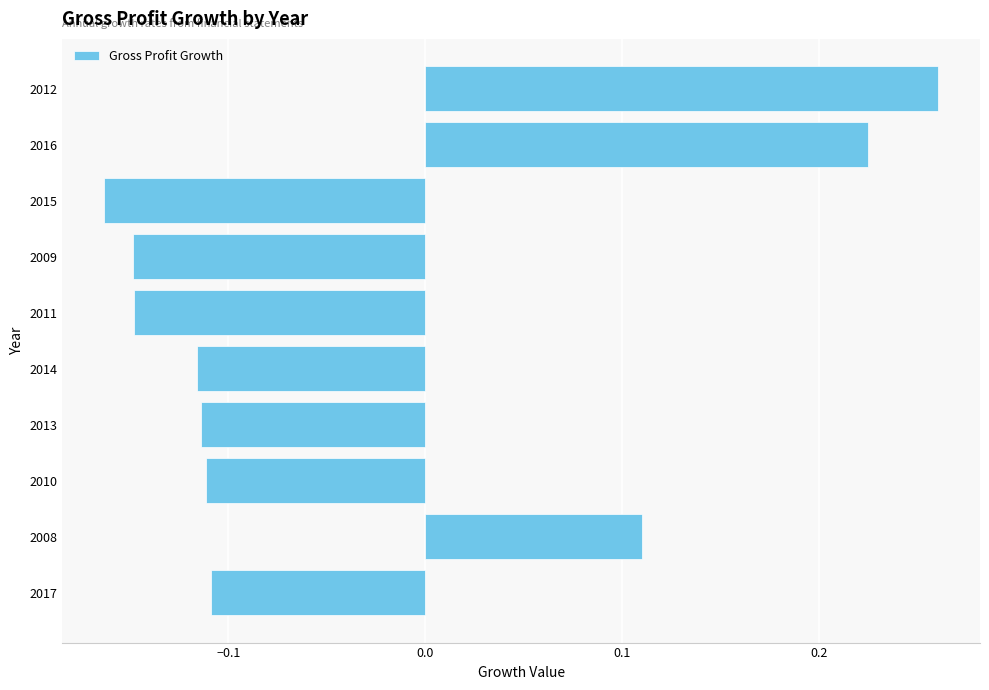

Does the chart contain stacked bars?

No